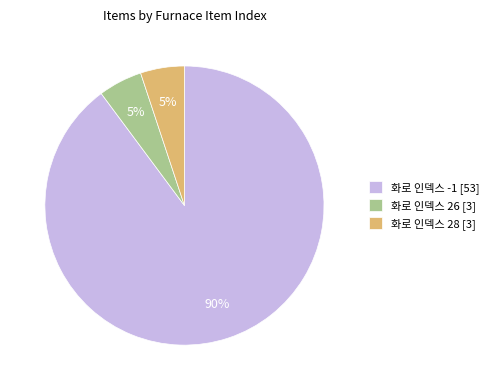

Is 화로 인덱스 -1 [53] the majority of the pie?

Yes